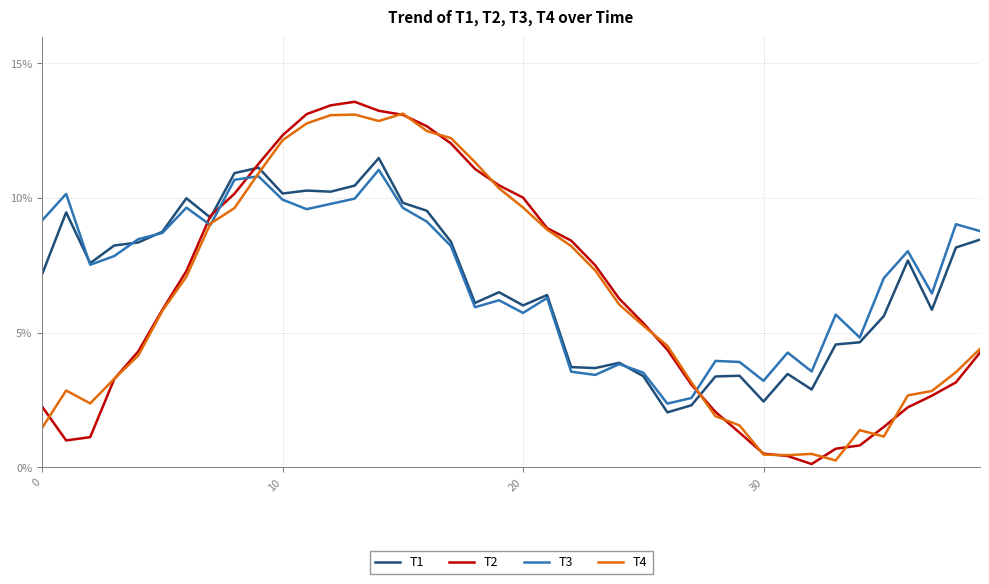

What are all the series names shown in the legend?

T1, T2, T3, T4